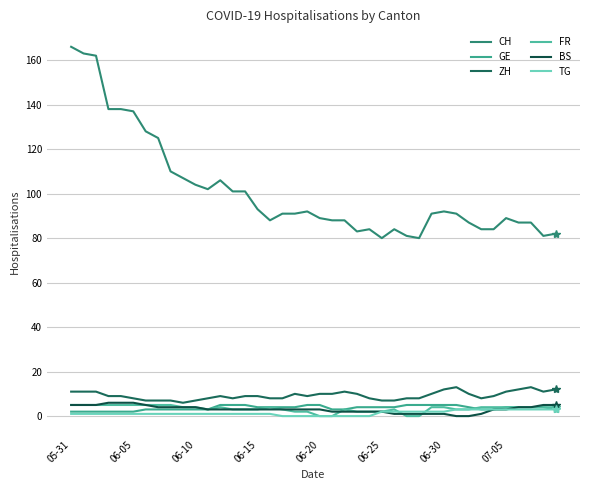

At which category is the sum across all series the highest?

05-31